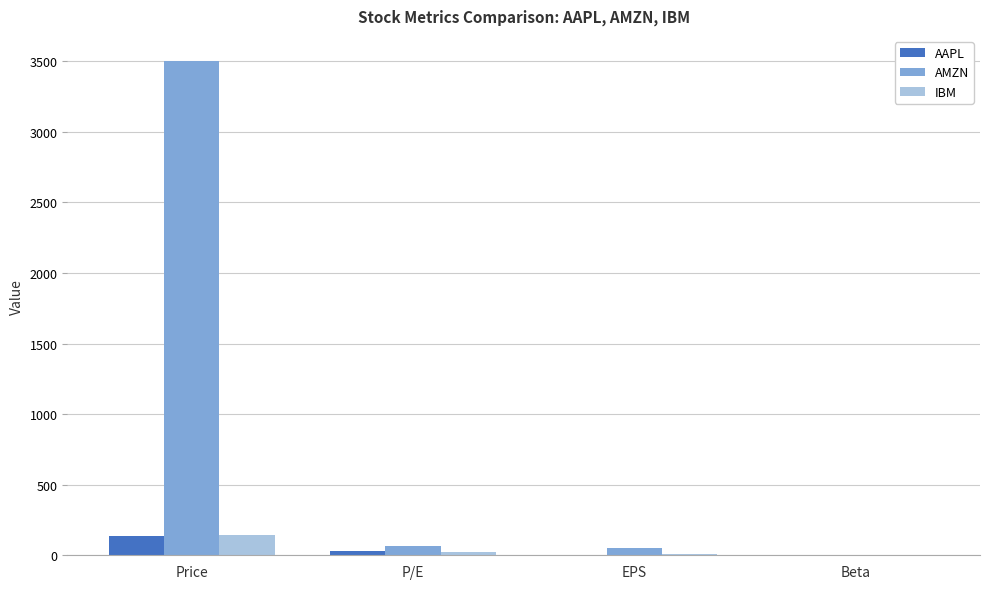

Which series changed the most between Price and P/E?

AMZN